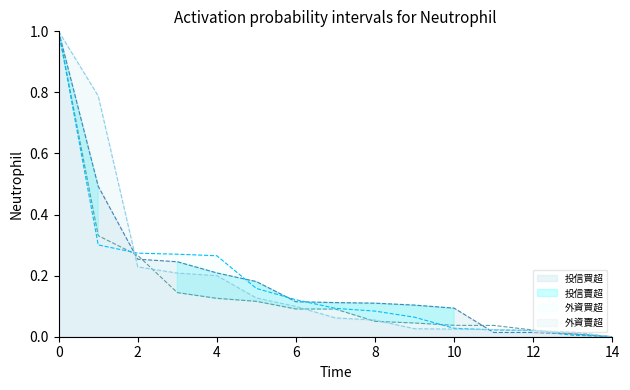

Is the value of 外資賣超 at 10 greater than the value of 投信買超 at 0?

No